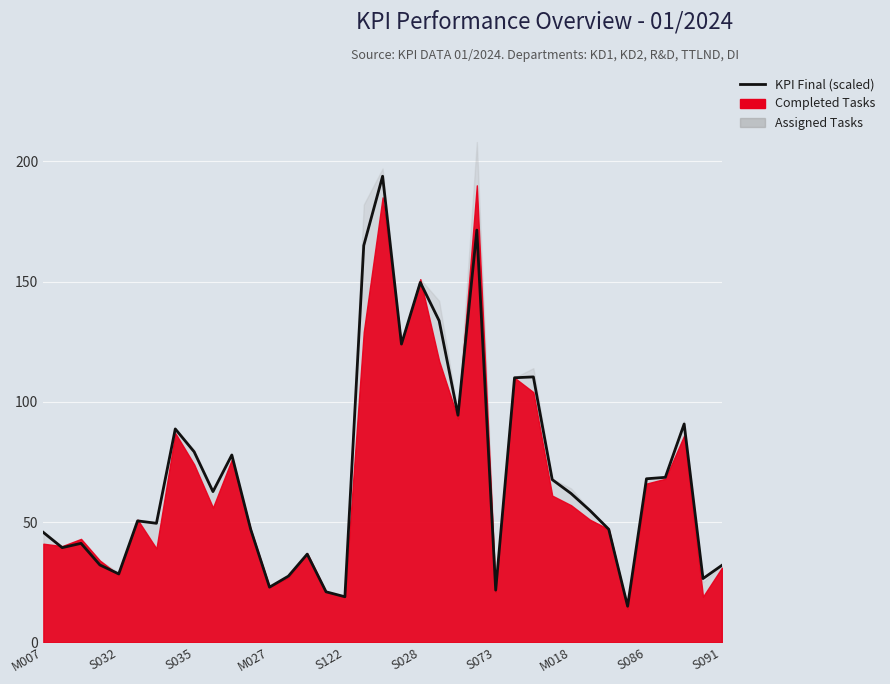

What is the difference between the second highest and second lowest values?

152.4